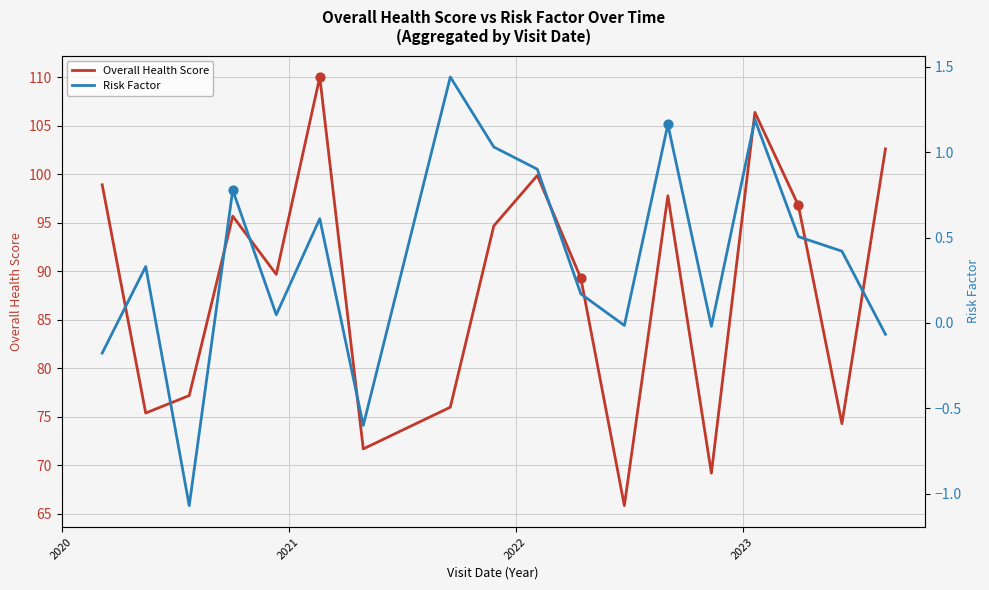

Which series has the largest total across all categories?

Overall Health Score